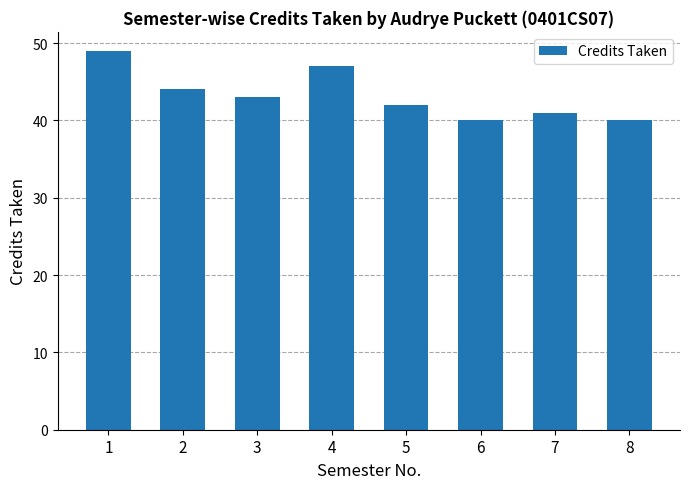

Reading right to left, list all the values displayed in this chart.

8=40	7=41	6=40	5=42	4=47	3=43	2=44	1=49